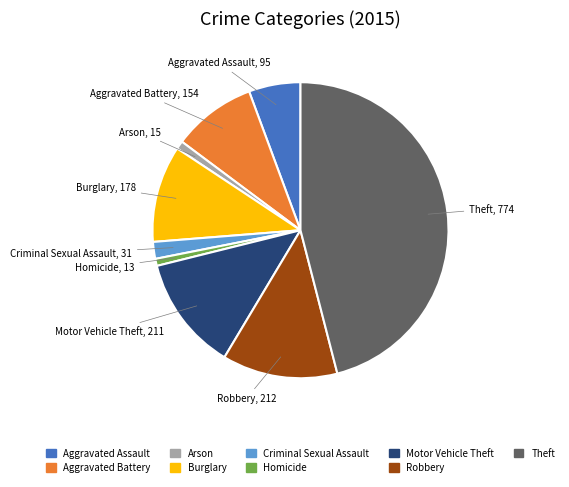

Combined, do Homicide and Burglary account for over 50%?

No